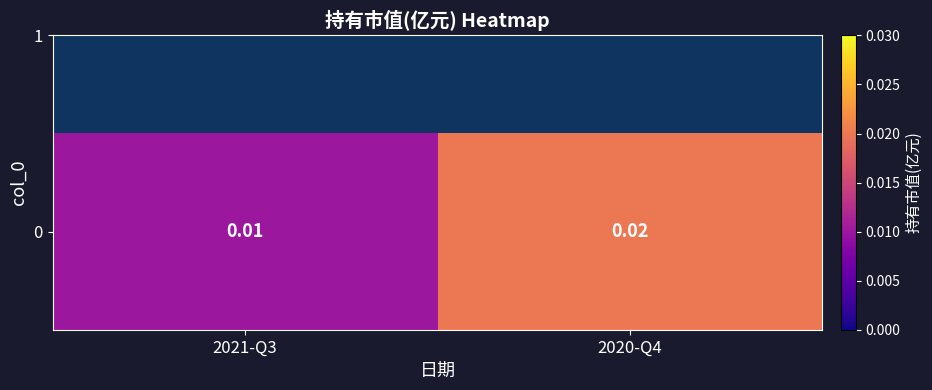

Which label corresponds to the largest value in the chart?

2020-Q4